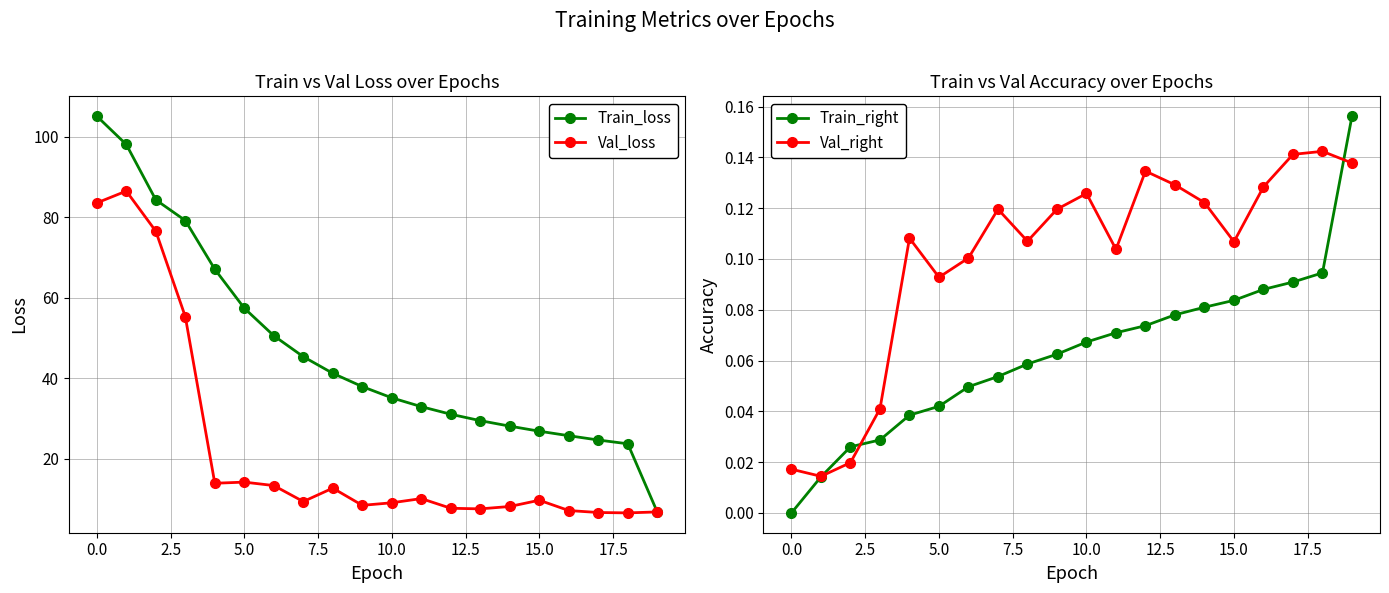

Does the chart display data point markers on the line(s)?

Yes